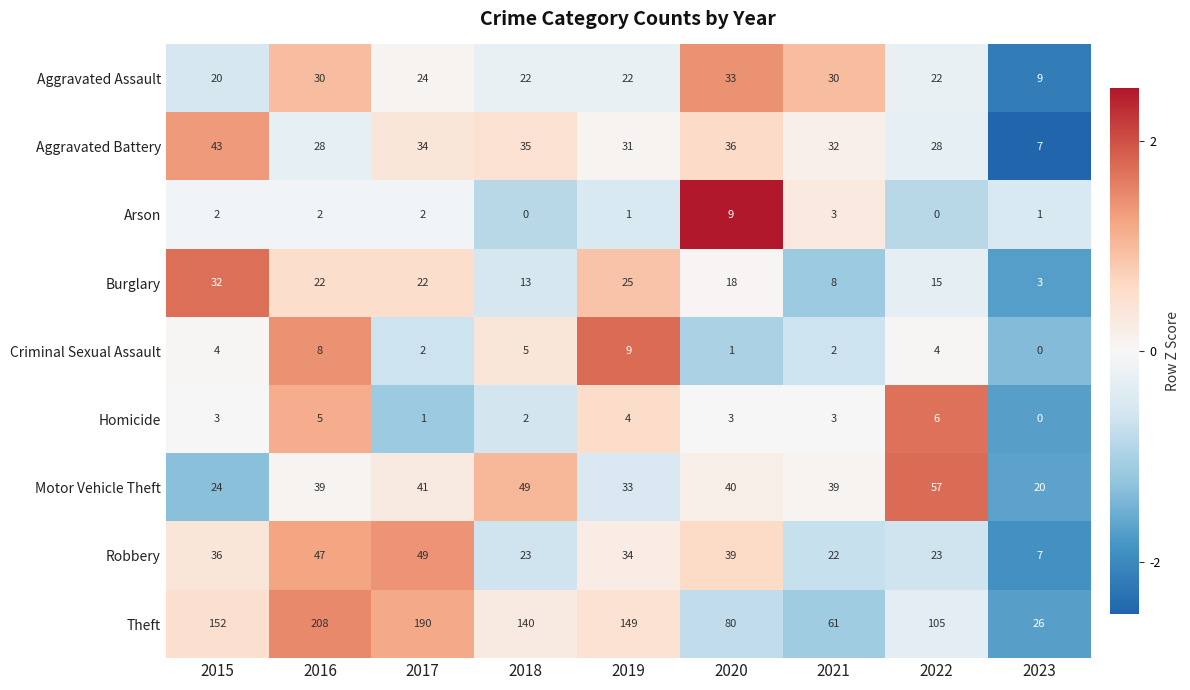

At which label does Aggravated Battery reach its minimum?

2023